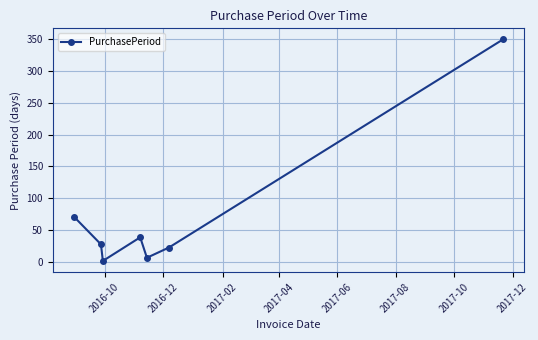

How many lines are shown in the chart?

1